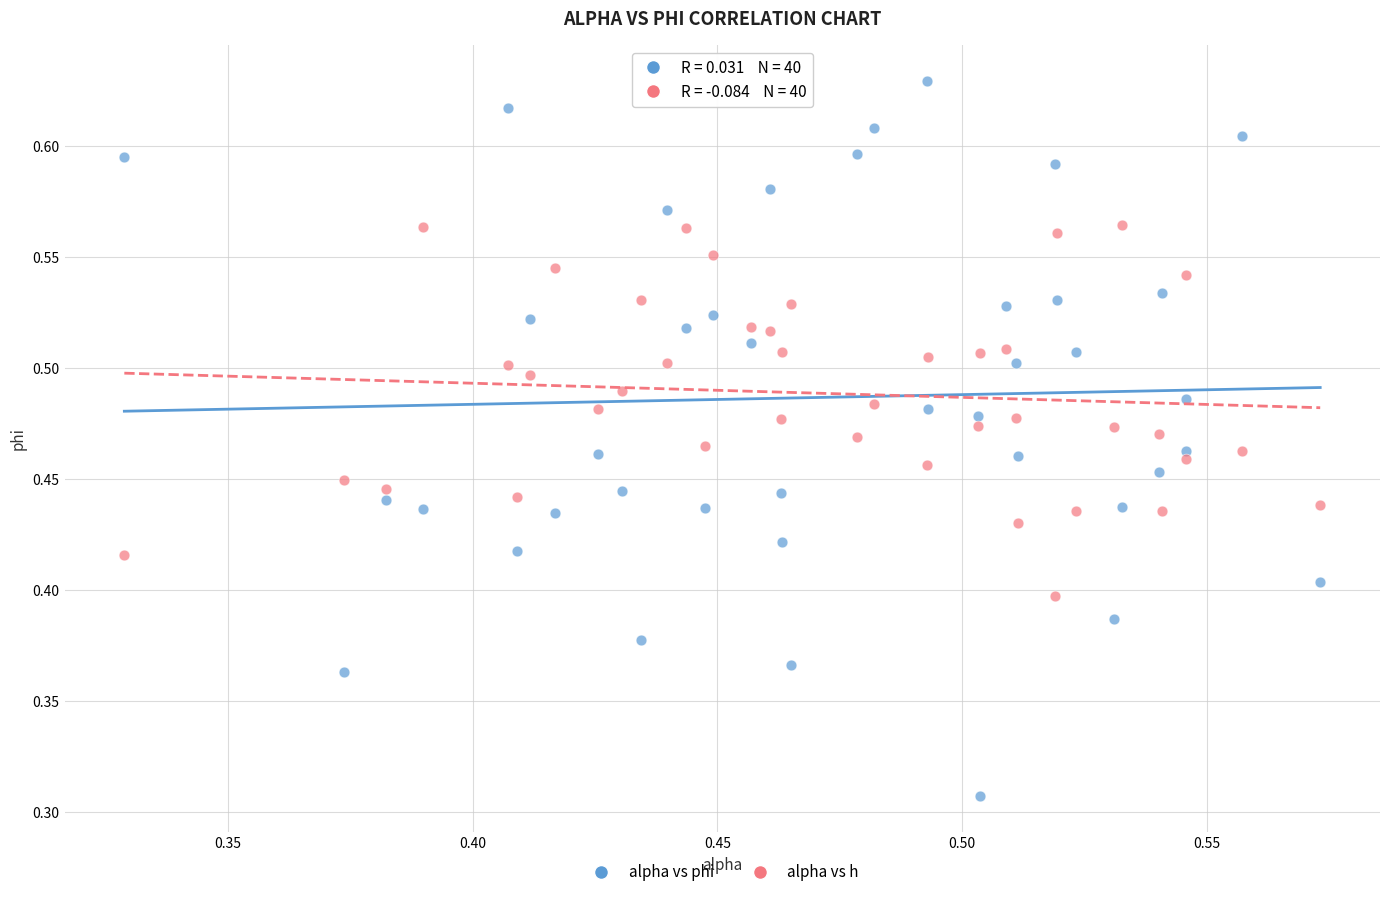

What are all the series names shown in the legend?

alpha vs phi, alpha vs h